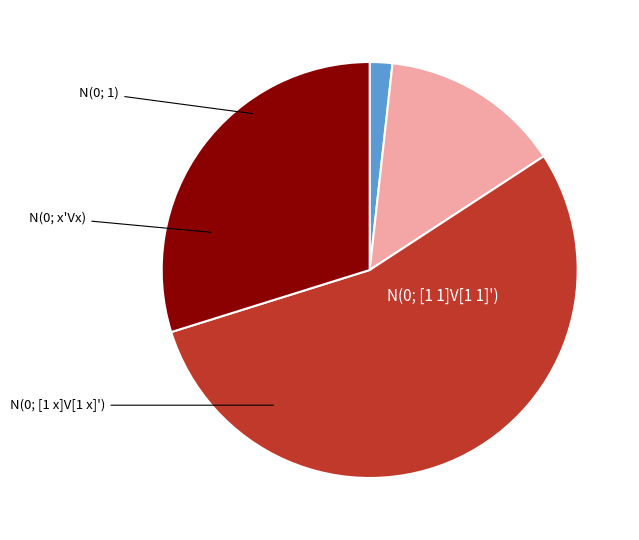

To the nearest percent, what is the combined percentage of N(0; x'Vx) and N(0; [1 x]V[1 x]')?

44%